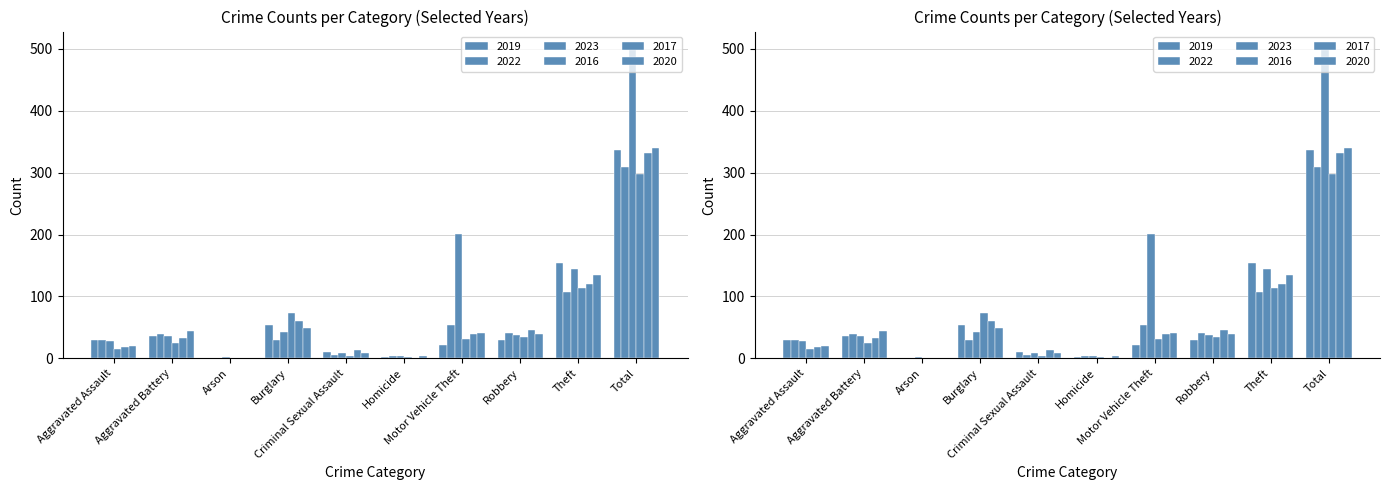

How many distinct data groups are displayed?

6